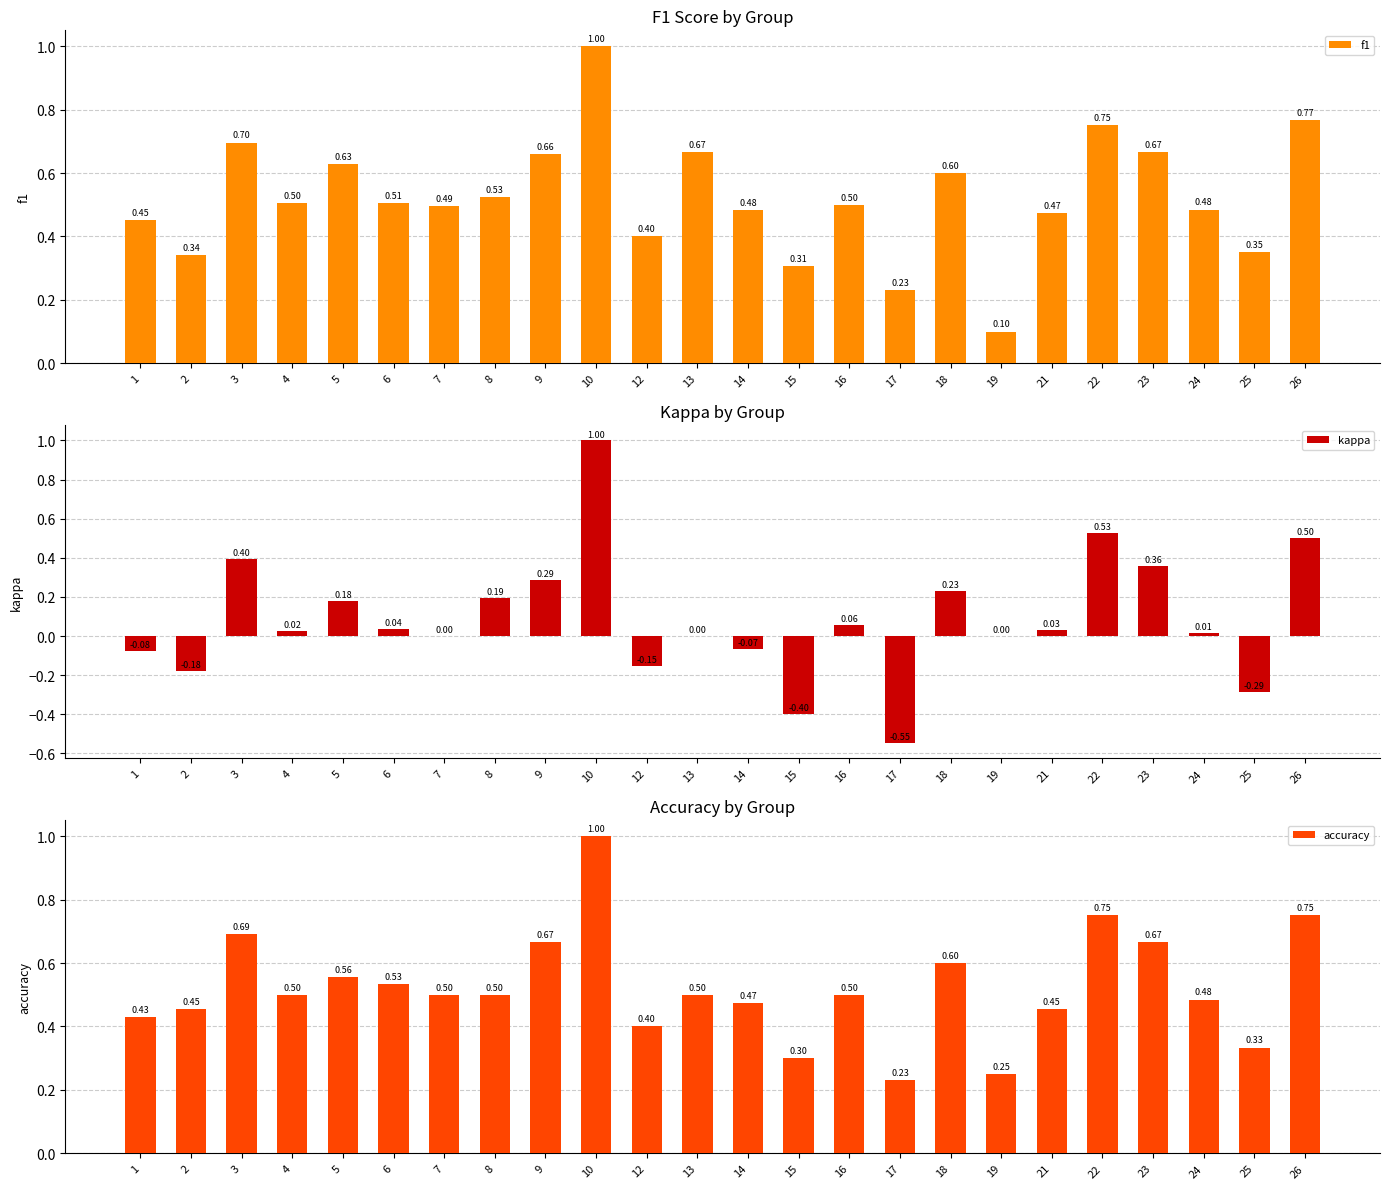

What is the sum of the f1 values at 5 and 3?

1.3